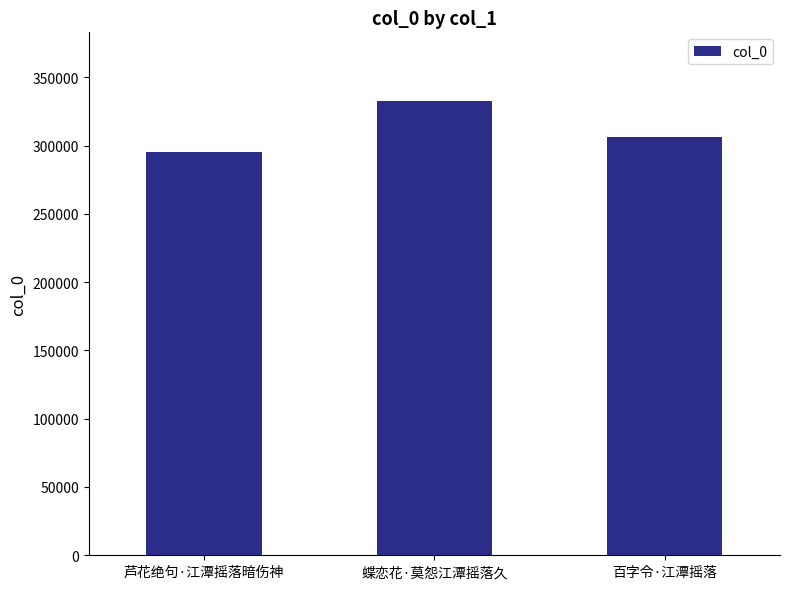

What is the sum of all values?

934723